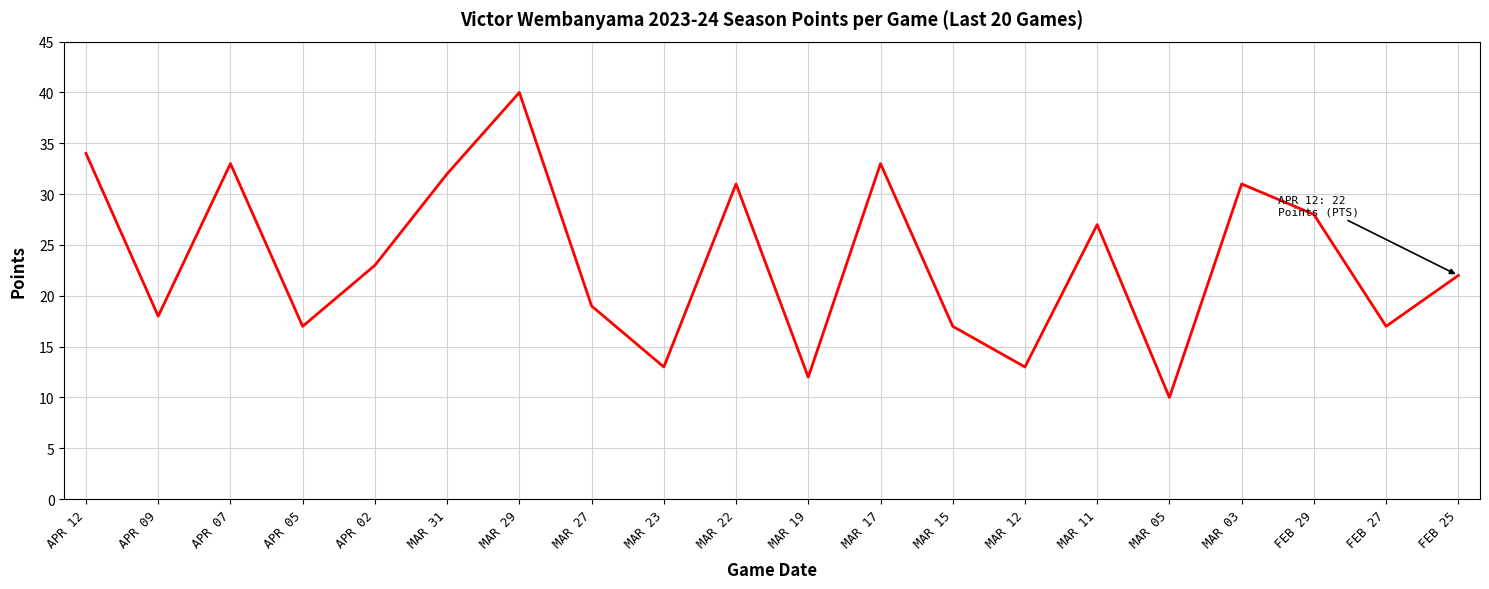

Between MAR 27 and APR 07, which is larger?

APR 07